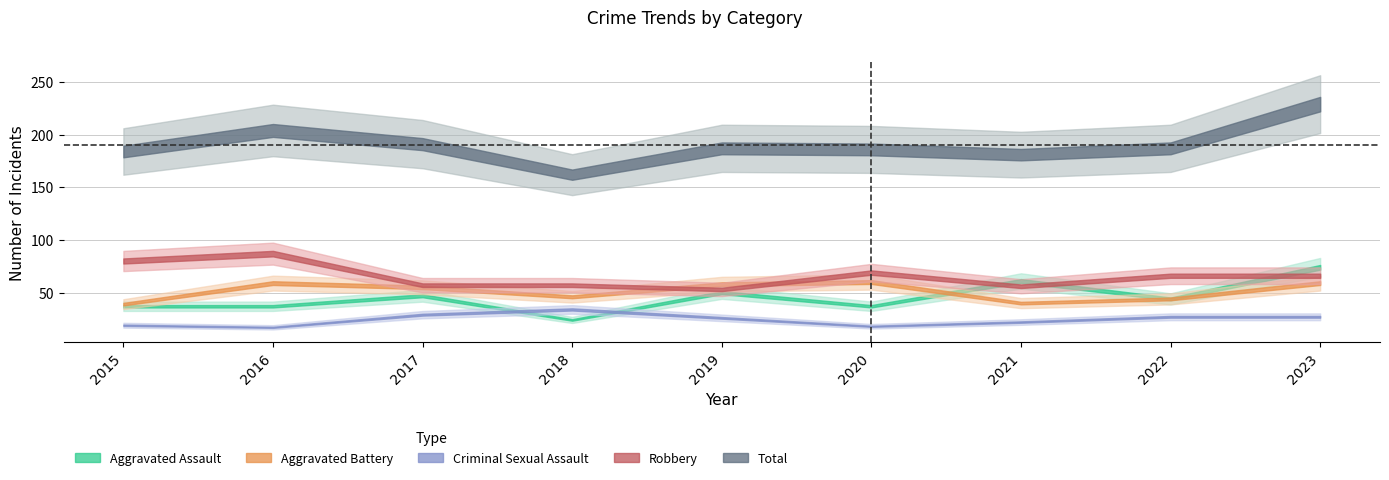

Count the number of categories in the chart.

9